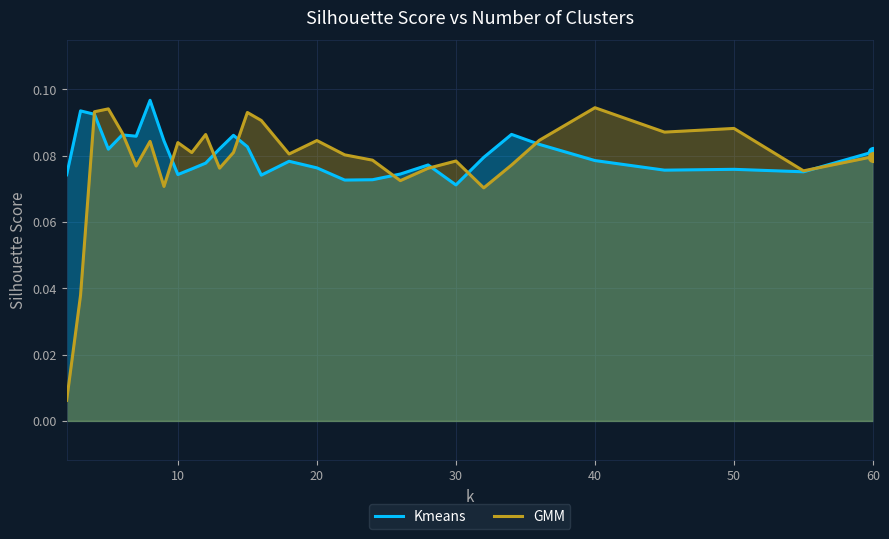

Which series reaches the minimum Y coordinate?

GMM